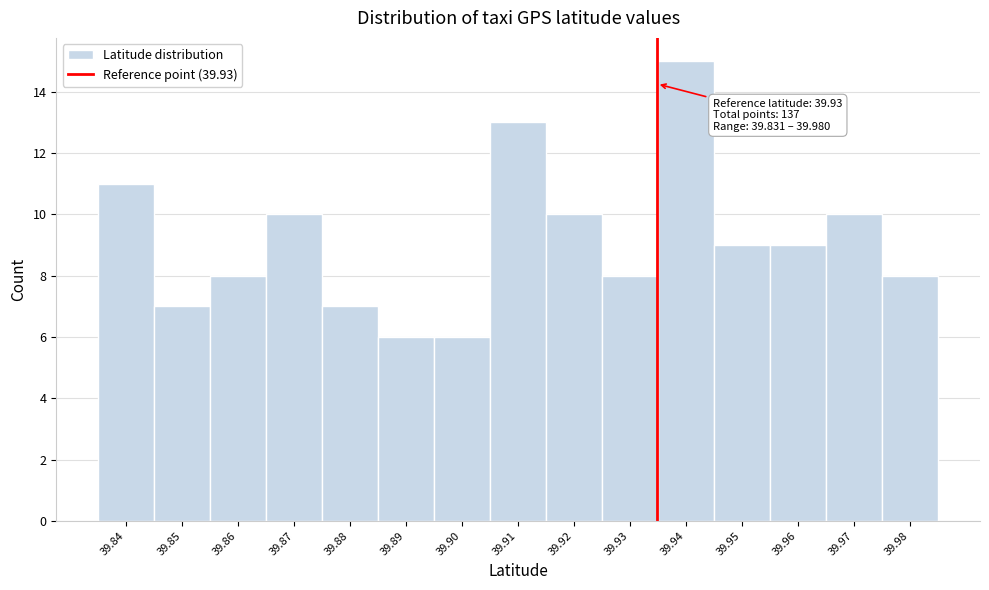

Reading right to left, transcribe all the data shown in this chart.

8	10	9	9	15	8	10	13	6	6	7	10	8	7	11